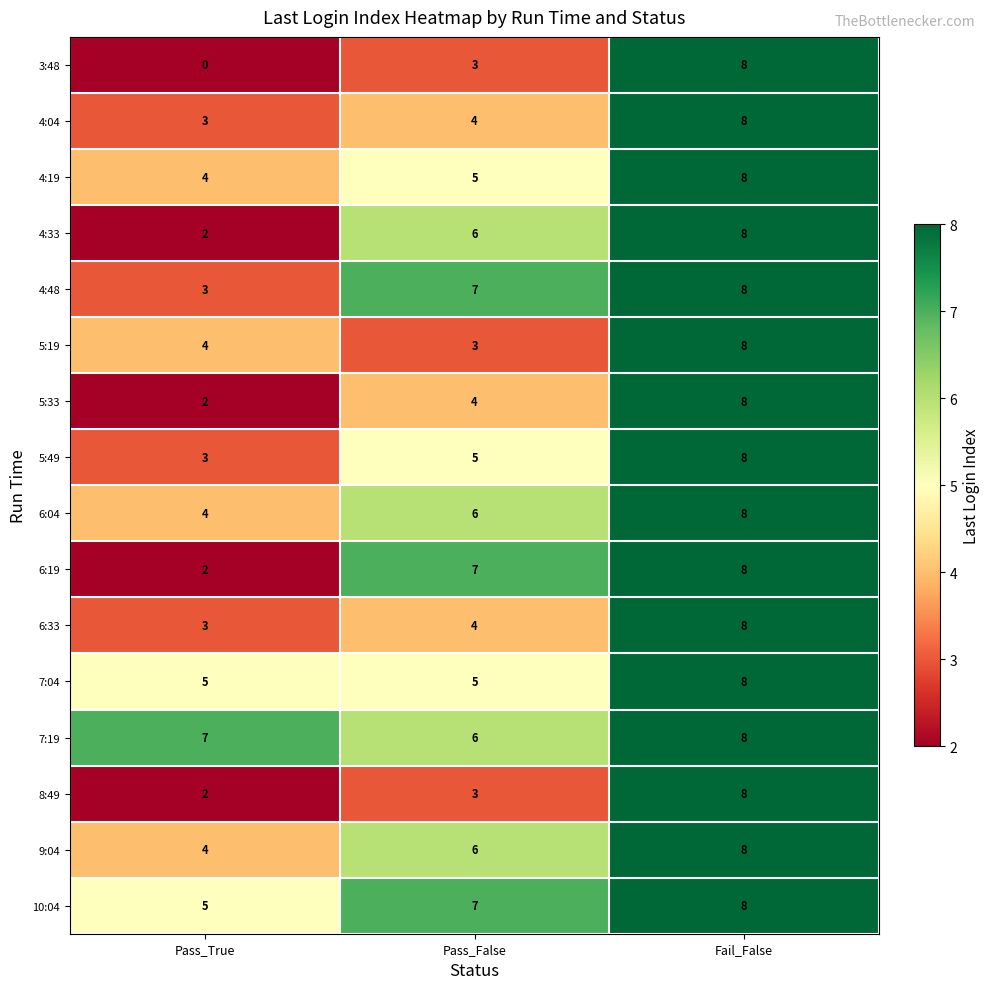

Where is 5:19 nearest to the value 5?

Pass_True